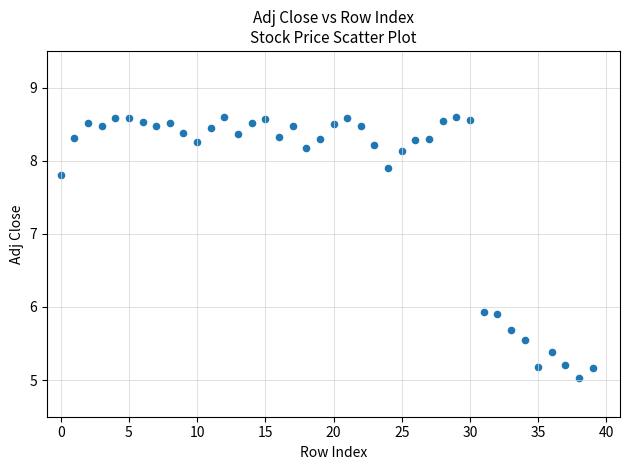

What is the range of Y values (max minus min)?

3.6